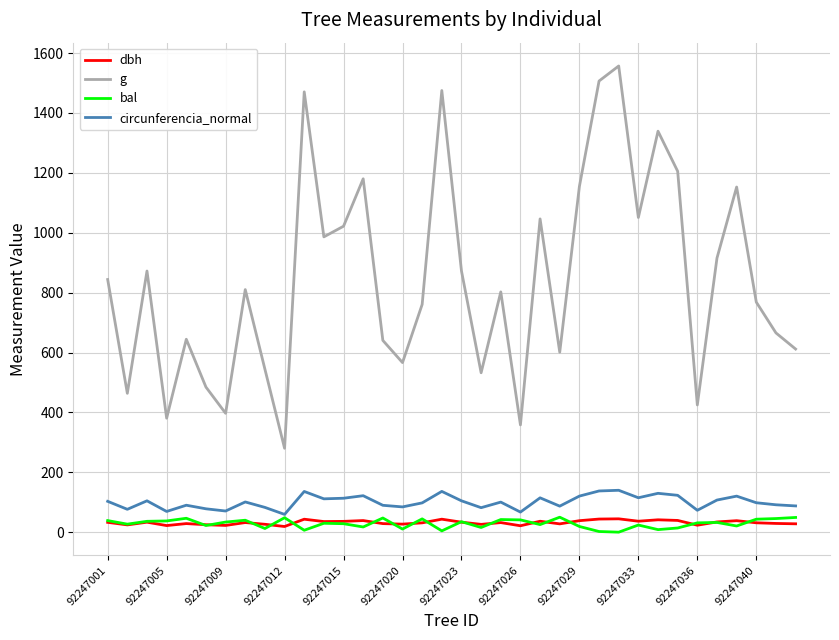

Which series has the largest total across all categories?

g